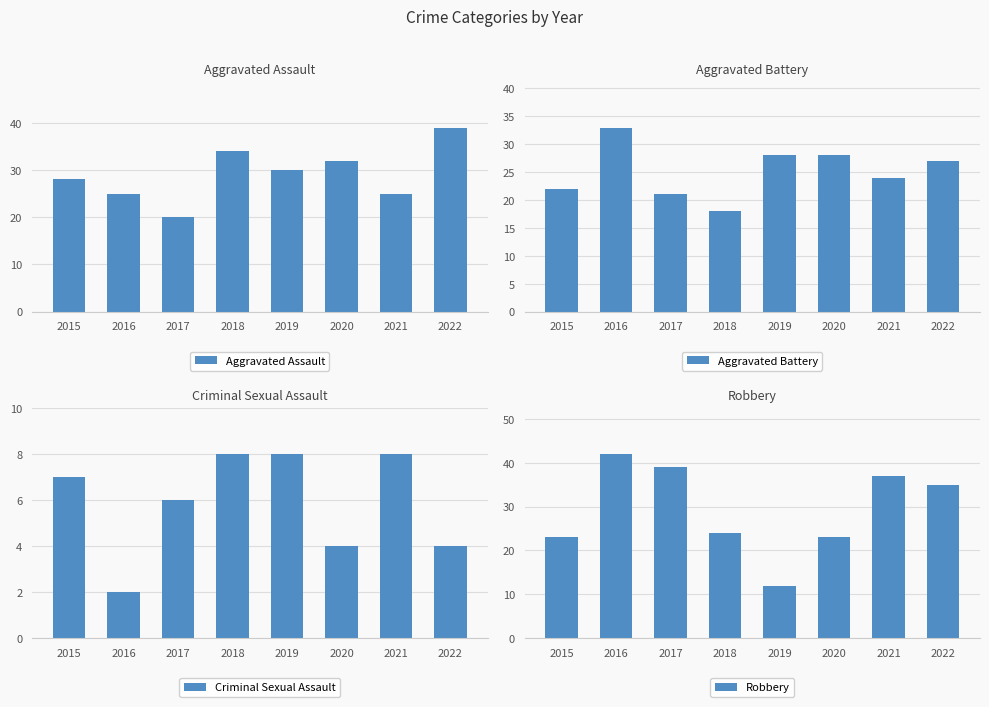

Between 2015 and 2020, which series saw the biggest shift?

Aggravated Battery